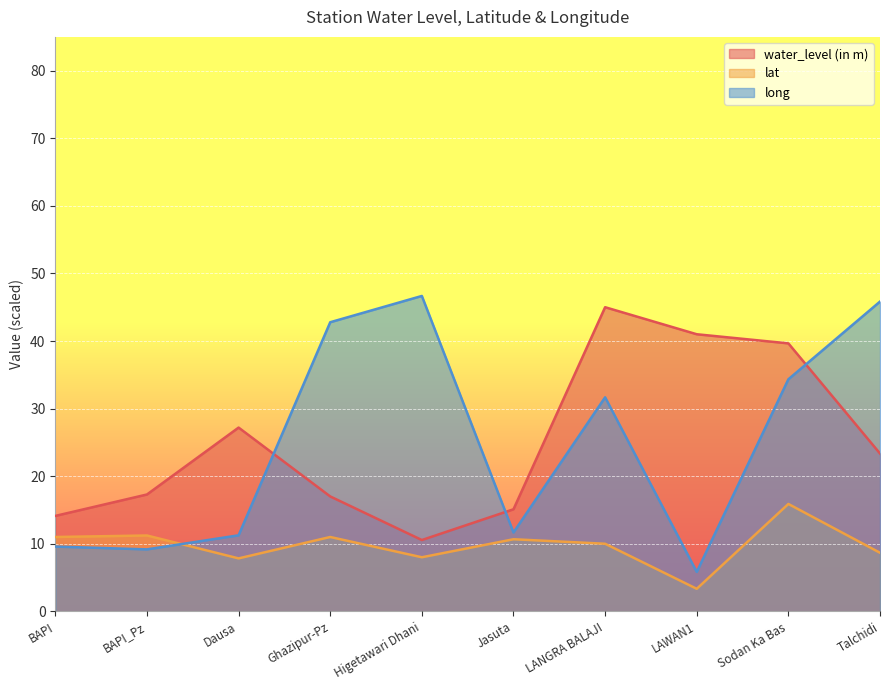

What is the label of the 2nd point from the left?

BAPI_Pz